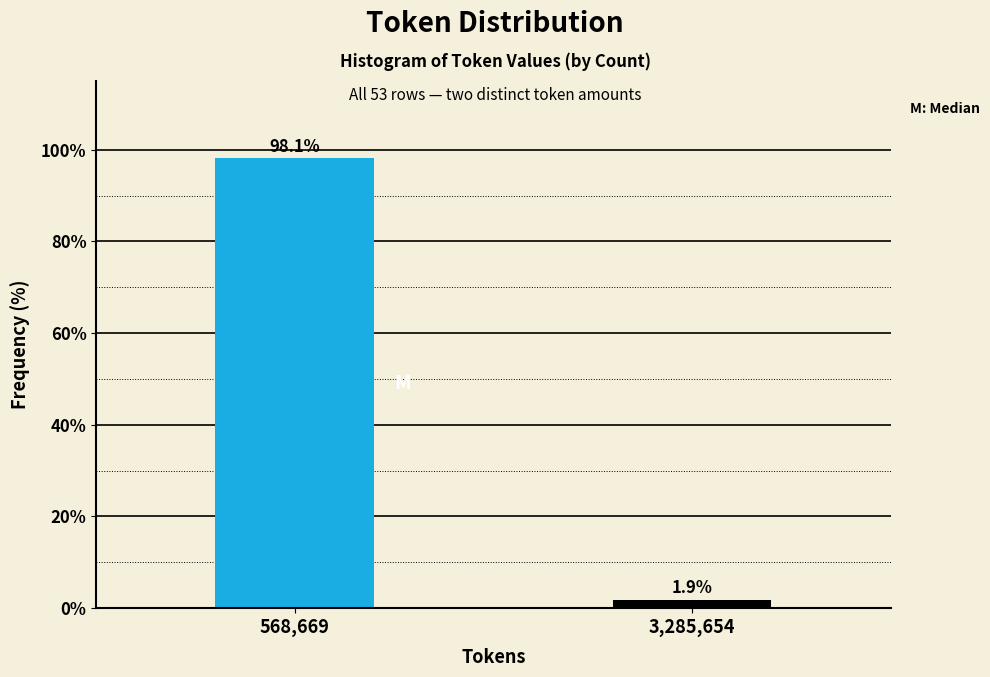

Reading left to right, transcribe all the data shown in this chart.

98.1	1.9